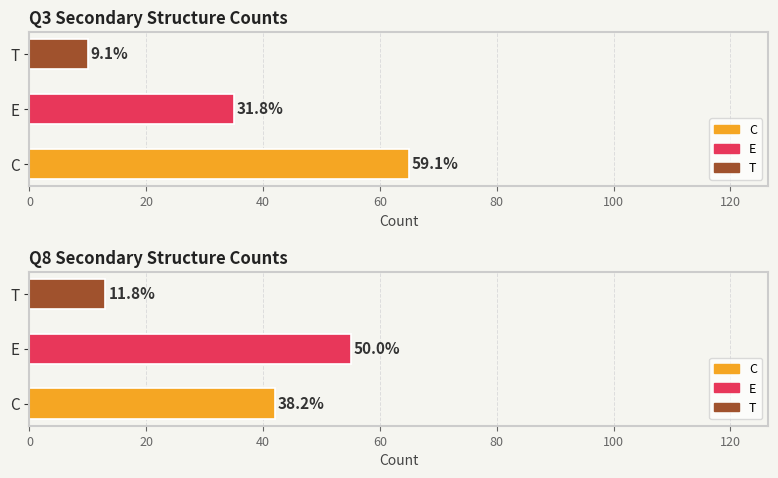

At which category does the chart reach its peak across all series?

C